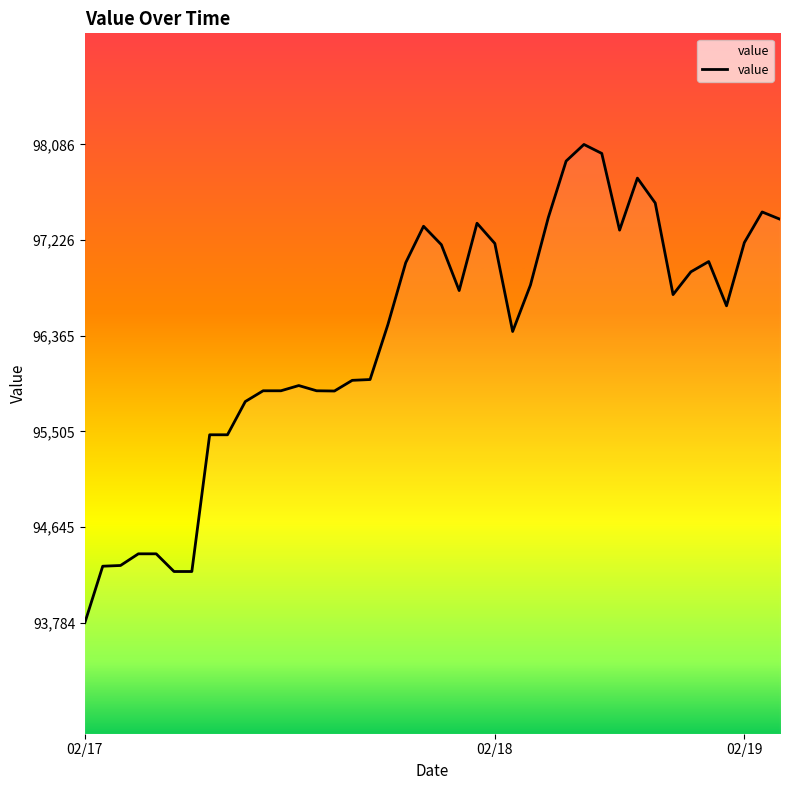

What is the greatest value displayed?

98086.8